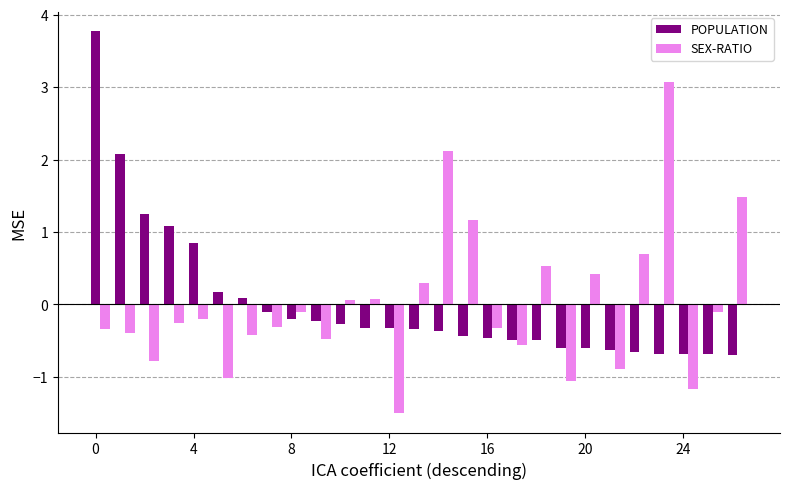

What is the highest value of the POPULATION series?

3.8